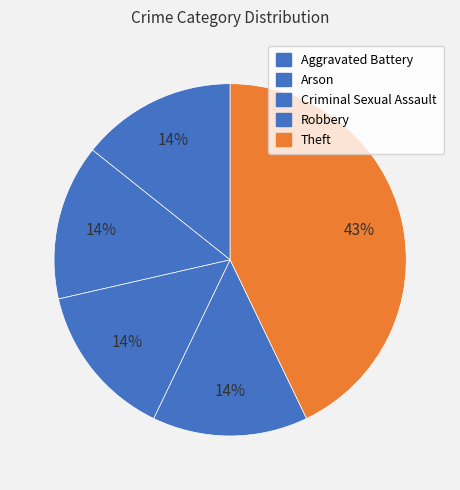

How many segments does this pie chart have?

5